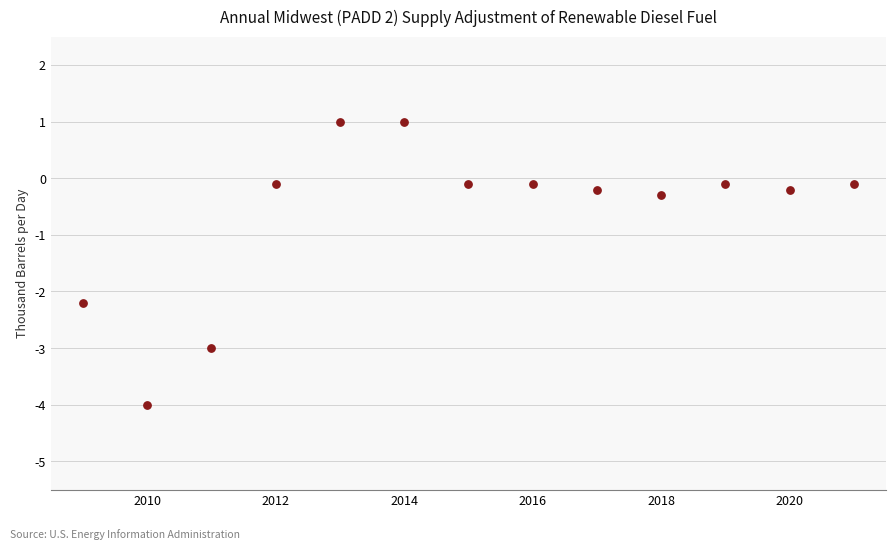

What Y value in the scatter plot is closest to -1?

-0.3